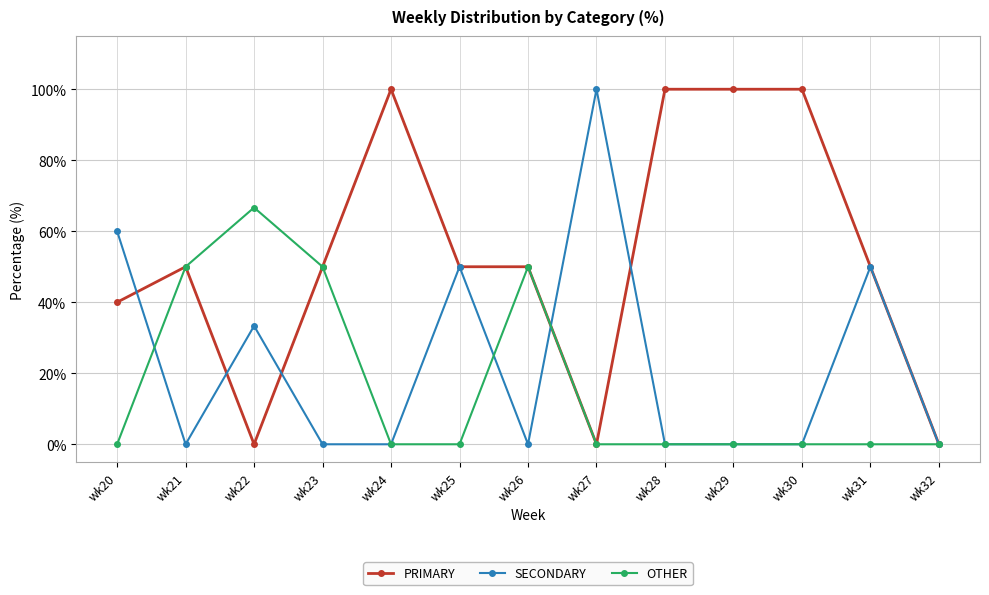

What is the average value of the OTHER series?

16.7